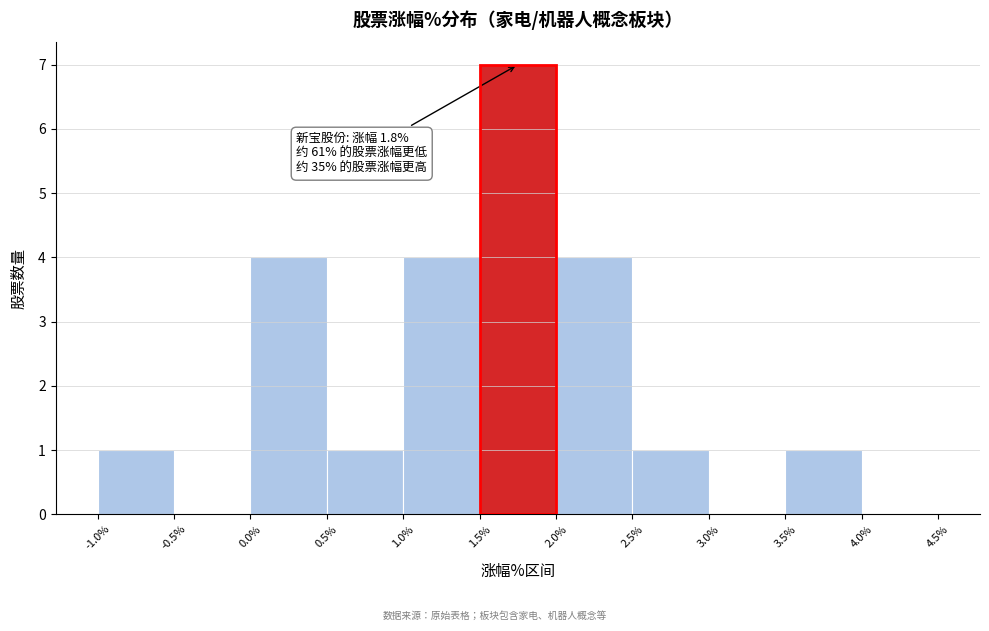

Which range on the x-axis has the tallest bar?

1.5% to 2.0%